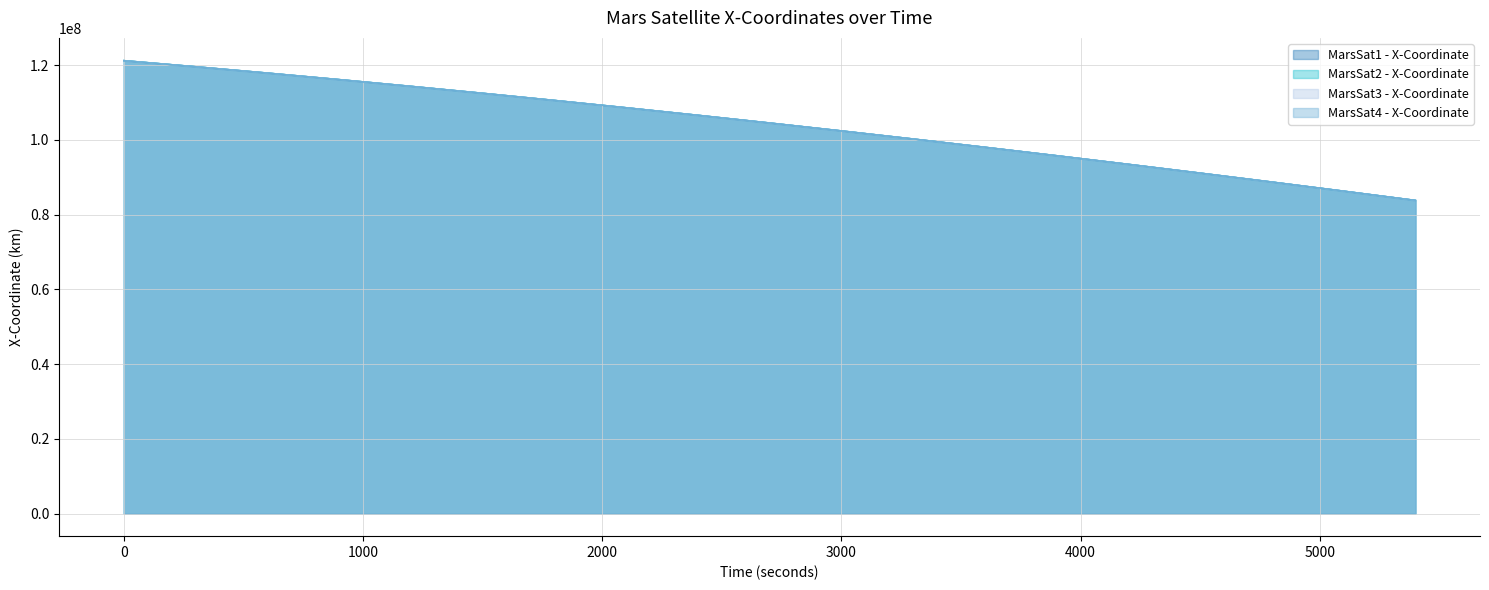

What is the value of the MarsSat3 - X-Coordinate point at the 12th from the left?

100227826.8